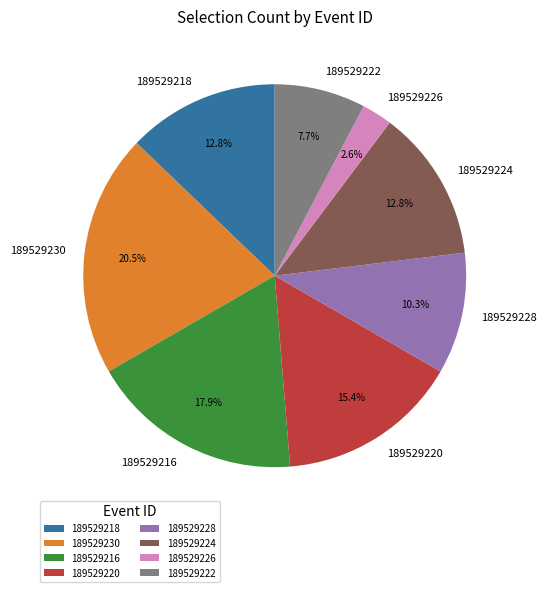

Is it true that 189529230 is 6% of the pie?

False